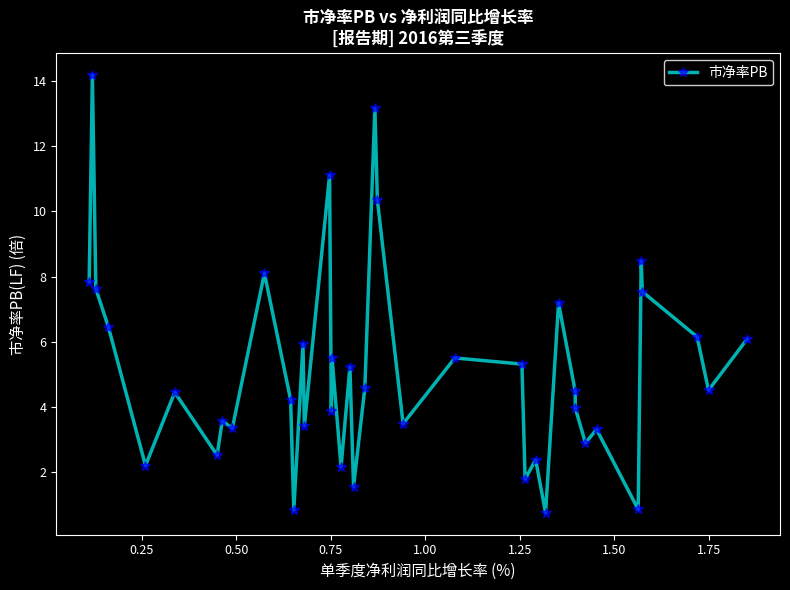

True or false: the data has more than 2 interior local peaks.

True